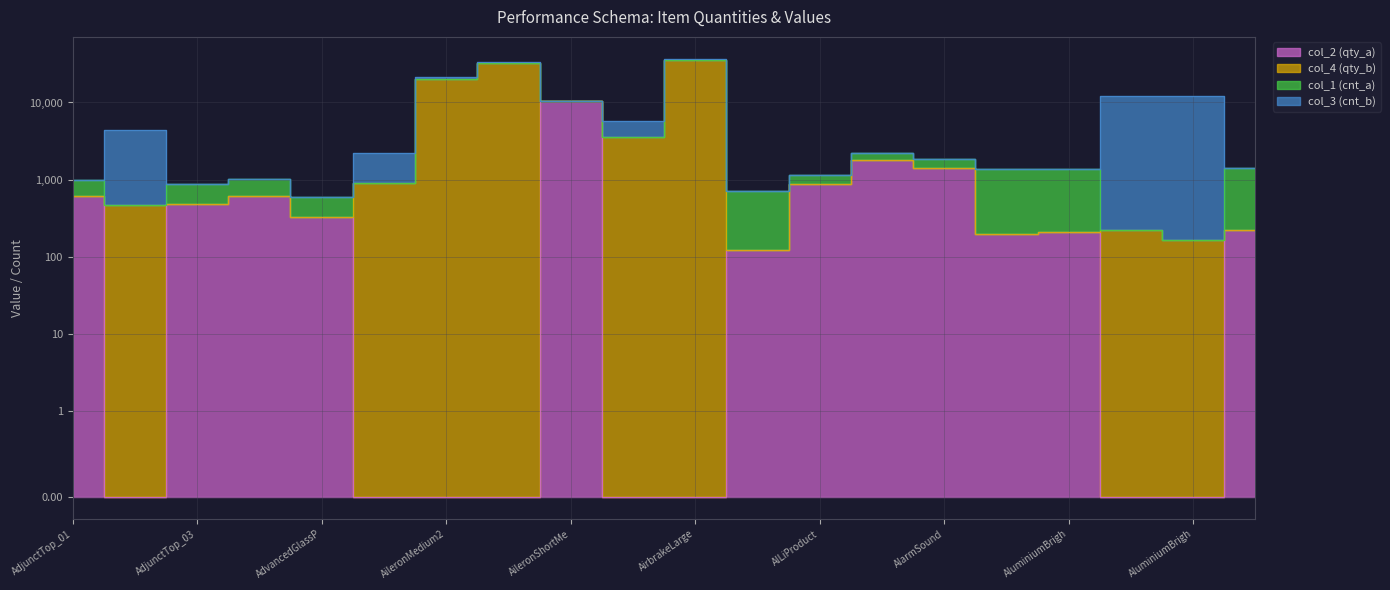

What is the highest value of the col_2 (qty_a) series?

10360.3